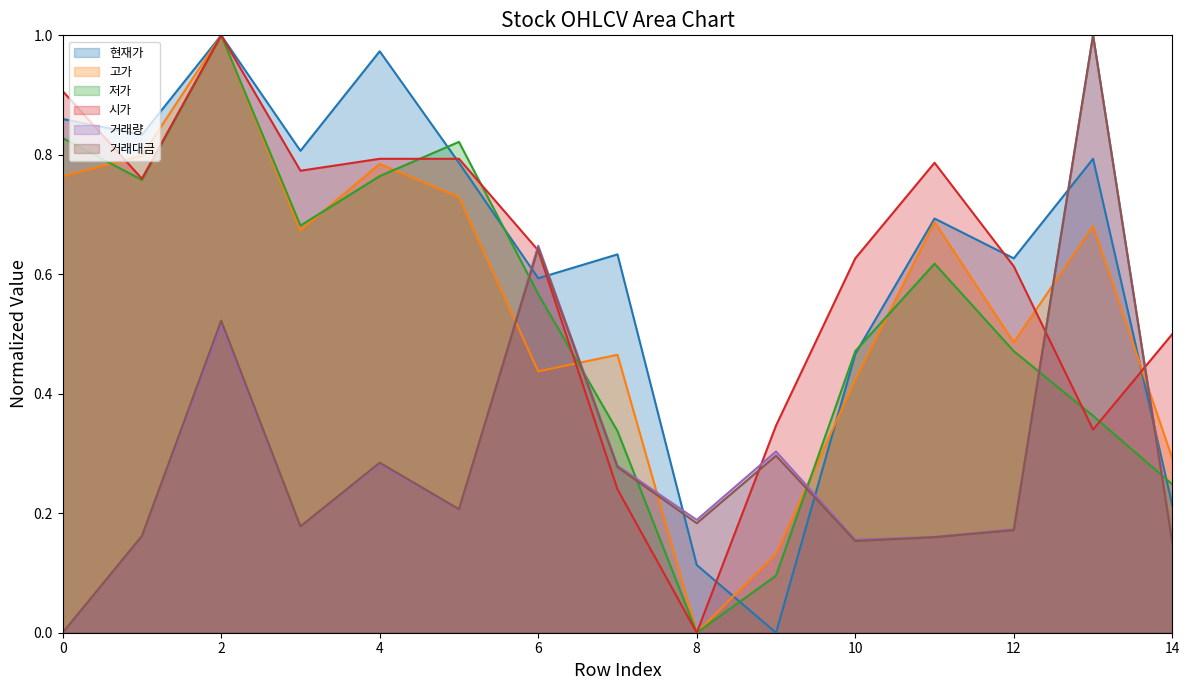

Reading left to right, transcribe all the data shown in this chart.

현재가: 0.9	0.8	1.0	0.8	1.0	0.8	0.6	0.6	0.1	0.0	0.5	0.7	0.6	0.8	0.2
고가: 0.8	0.8	1.0	0.7	0.8	0.7	0.4	0.5	0.0	0.1	0.4	0.7	0.5	0.7	0.3
저가: 0.8	0.8	1.0	0.7	0.8	0.8	0.6	0.3	0.0	0.1	0.5	0.6	0.5	0.4	0.2
시가: 0.9	0.8	1.0	0.8	0.8	0.8	0.6	0.2	0.0	0.3	0.6	0.8	0.6	0.3	0.5
거래량: 0.0	0.2	0.5	0.2	0.3	0.2	0.6	0.3	0.2	0.3	0.2	0.2	0.2	1.0	0.2
거래대금: 0.0	0.2	0.5	0.2	0.3	0.2	0.6	0.3	0.2	0.3	0.2	0.2	0.2	1.0	0.2